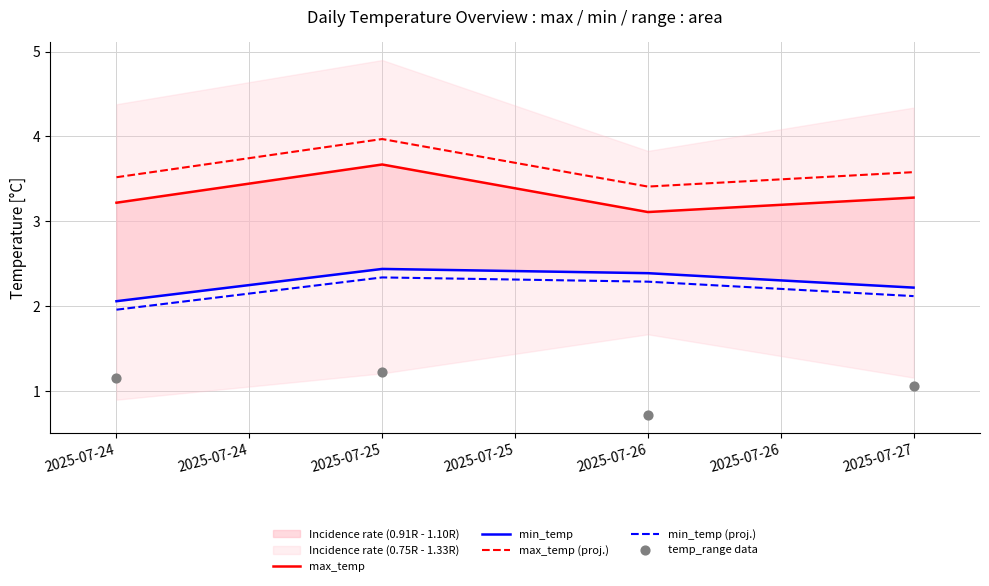

Which series has the largest total across all categories?

max_temp (proj.)